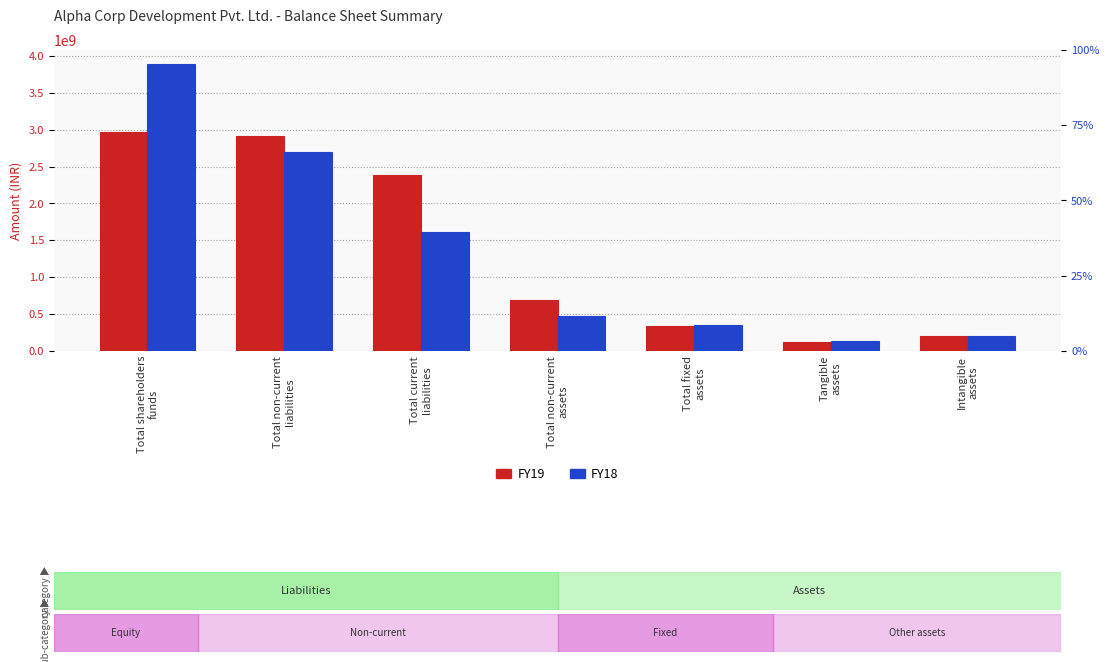

What position from the right is Total non-current
assets?

4